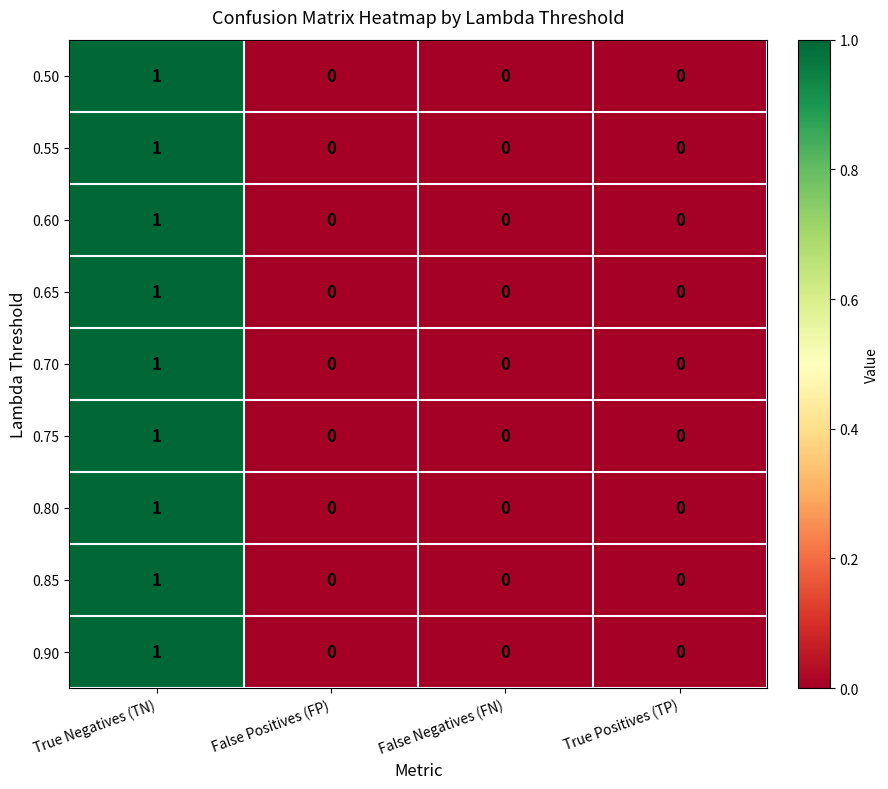

The 0.90 series shows 0 at False Negatives (FN). True or false?

True